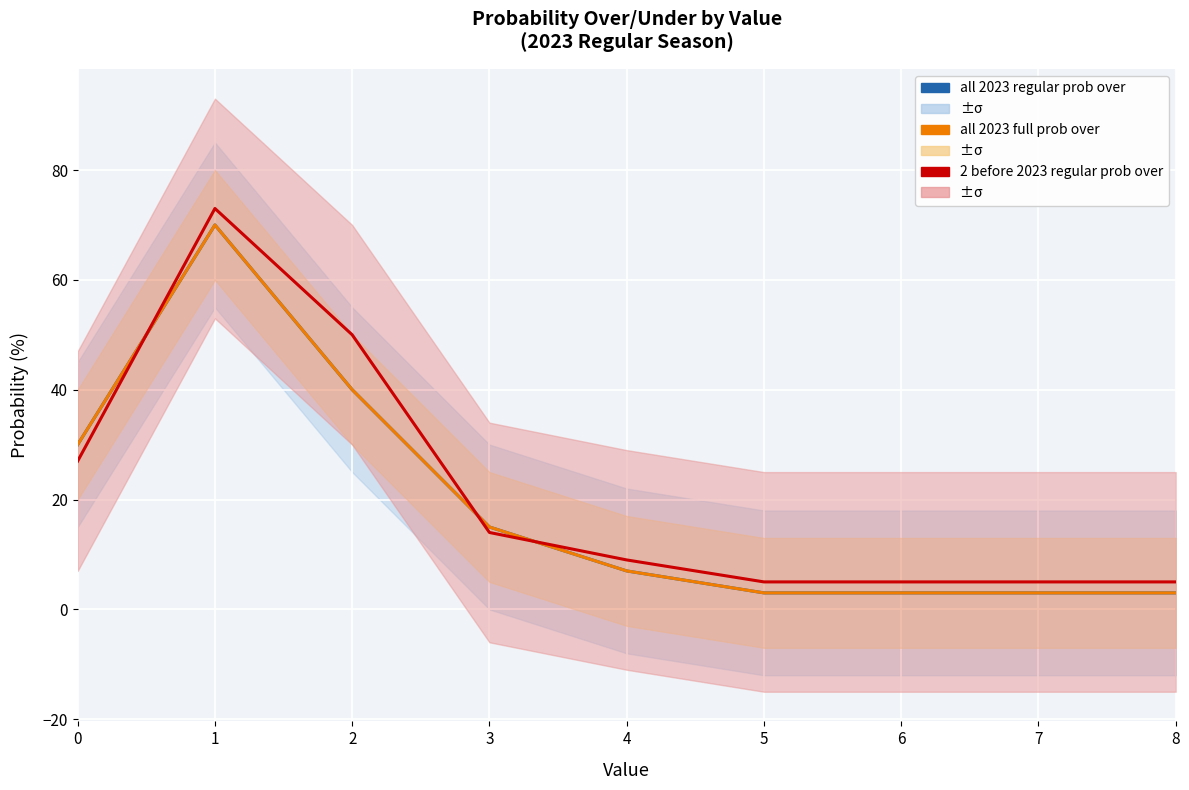

The all 2023 full prob over series shows 3 at 7. True or false?

True